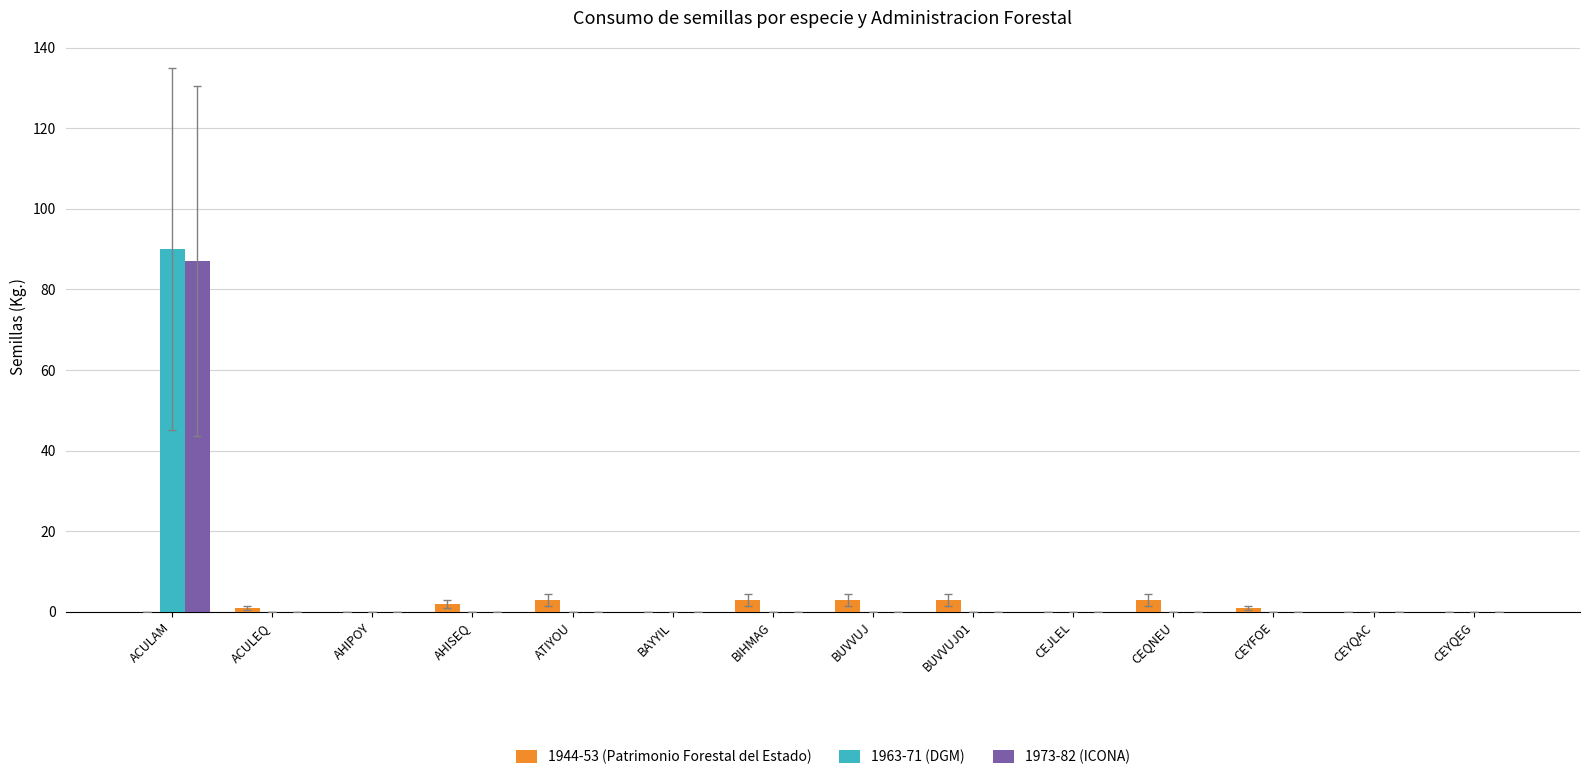

The 1944-53 (Patrimonio Forestal del Estado) series shows 3 at BIHMAG. True or false?

True